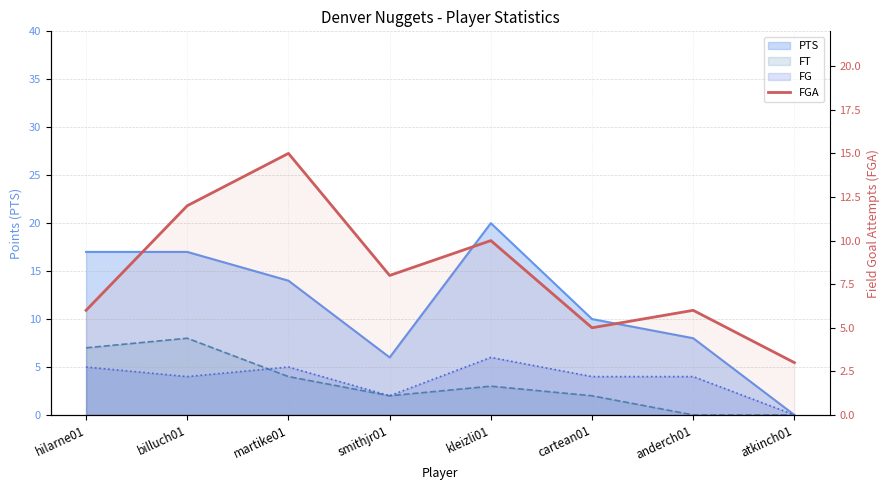

Where is the data nearest to the value 9?

smithjr01